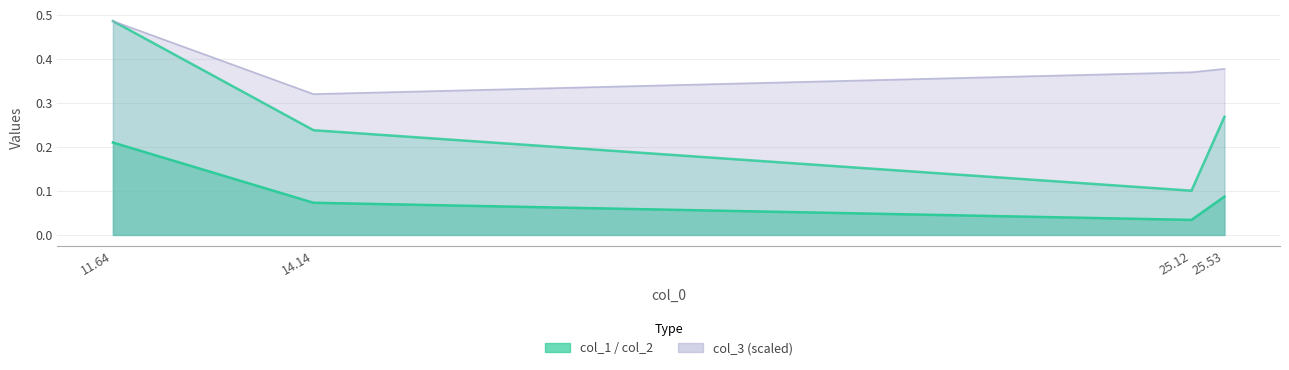

True or false: col_2 and col_1 cross at least once.

False